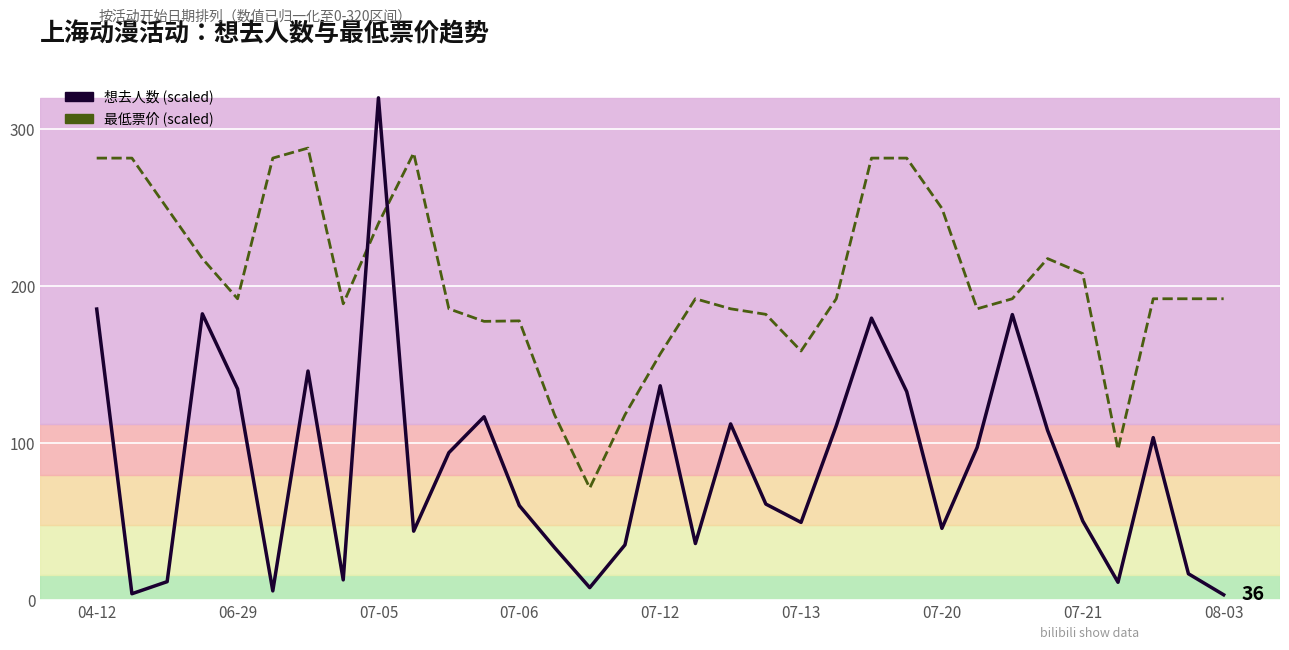

What is the difference between the second highest and minimum values in the 最低票价 (scaled) series?

213.3